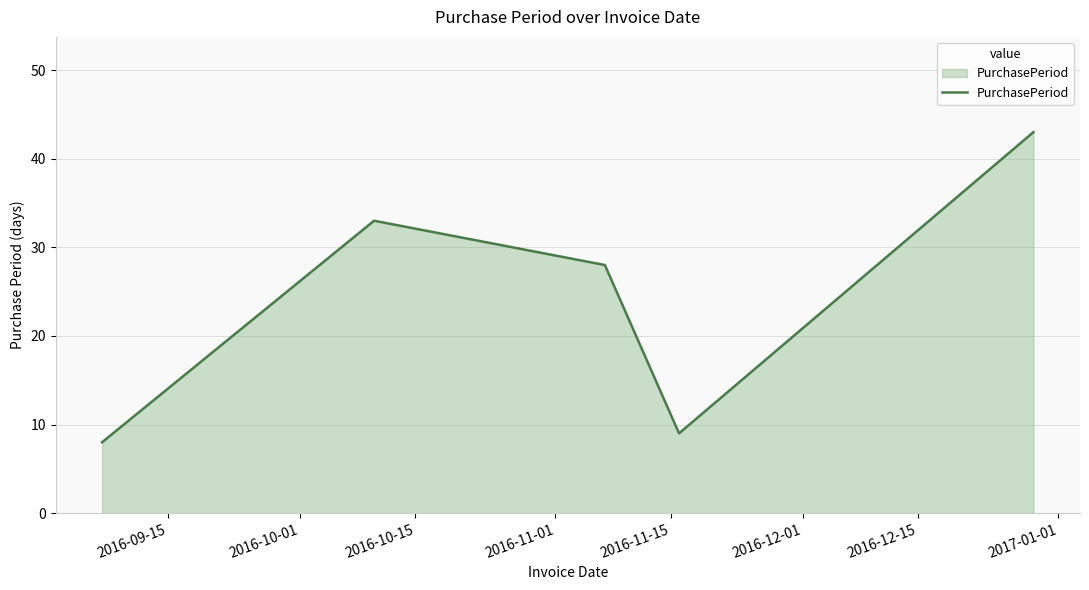

What is the sum of all values?

121